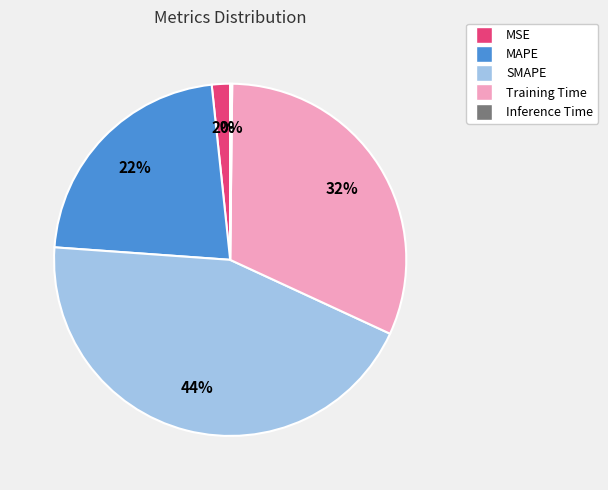

Which has a higher value, Training Time or MSE?

Training Time